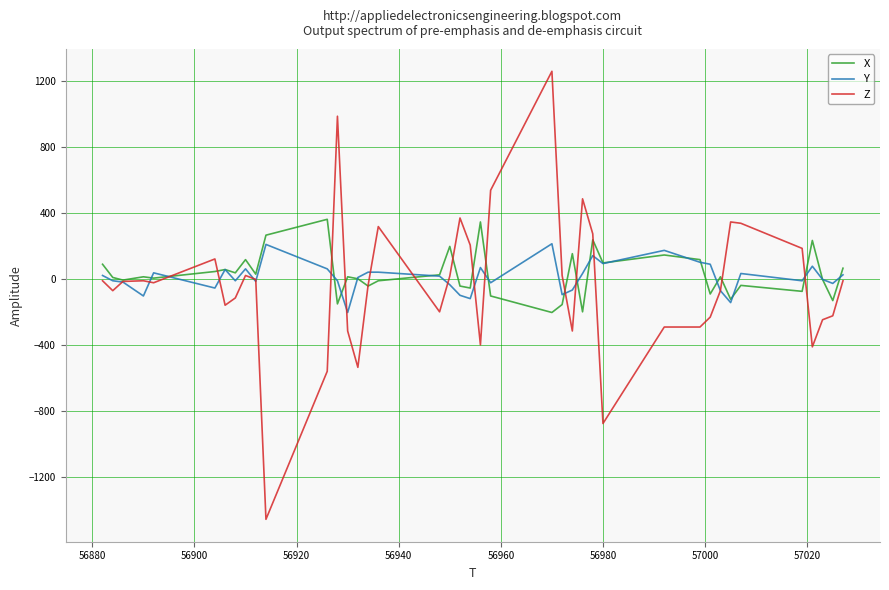

List the series in order of their overall mean, lowest first.

Z, Y, X